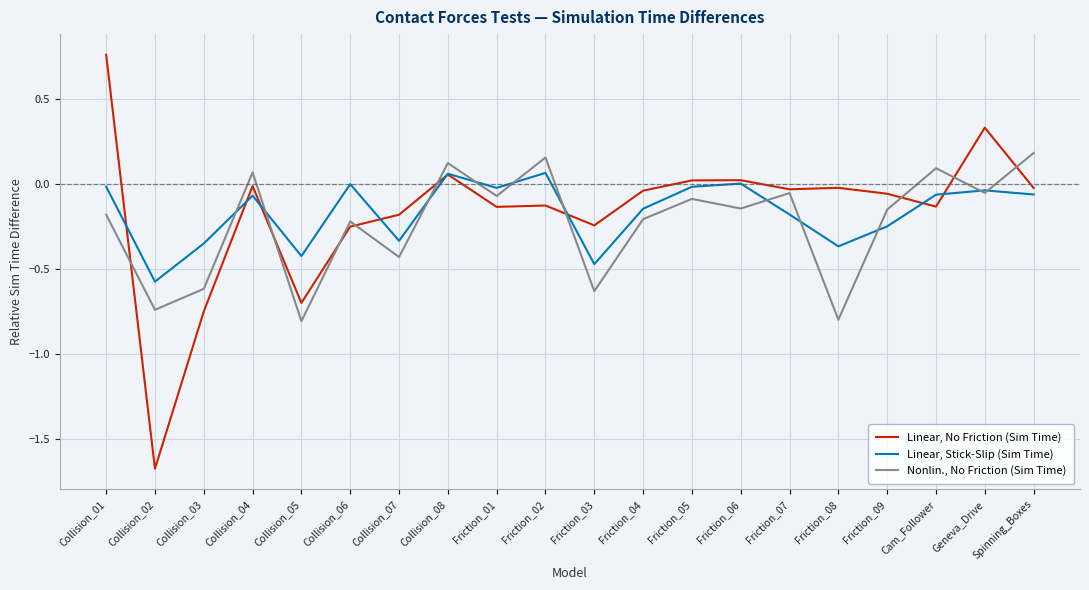

What are all the series names shown in the legend?

Linear, No Friction (Sim Time), Linear, Stick-Slip (Sim Time), Nonlin., No Friction (Sim Time)